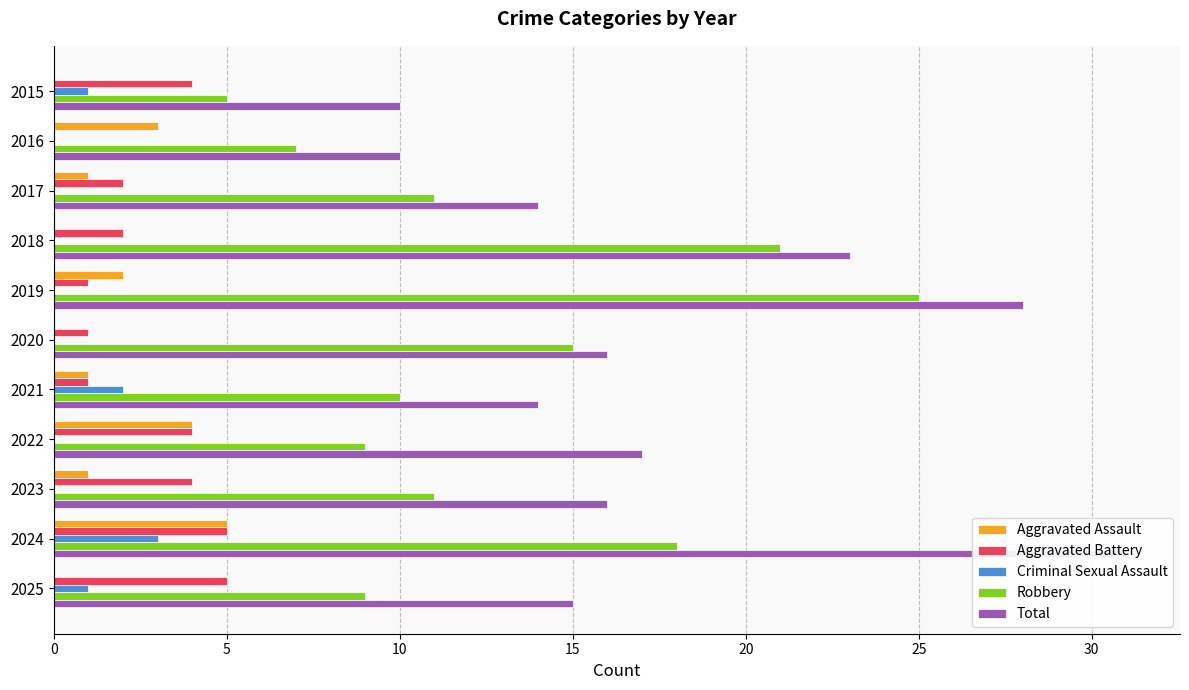

Reading right to left, extract all data points from this chart.

Aggravated Assault: 0	5	1	4	1	0	2	0	1	3	0
Aggravated Battery: 5	5	4	4	1	1	1	2	2	0	4
Criminal Sexual Assault: 1	3	0	0	2	0	0	0	0	0	1
Robbery: 9	18	11	9	10	15	25	21	11	7	5
Total: 15	31	16	17	14	16	28	23	14	10	10